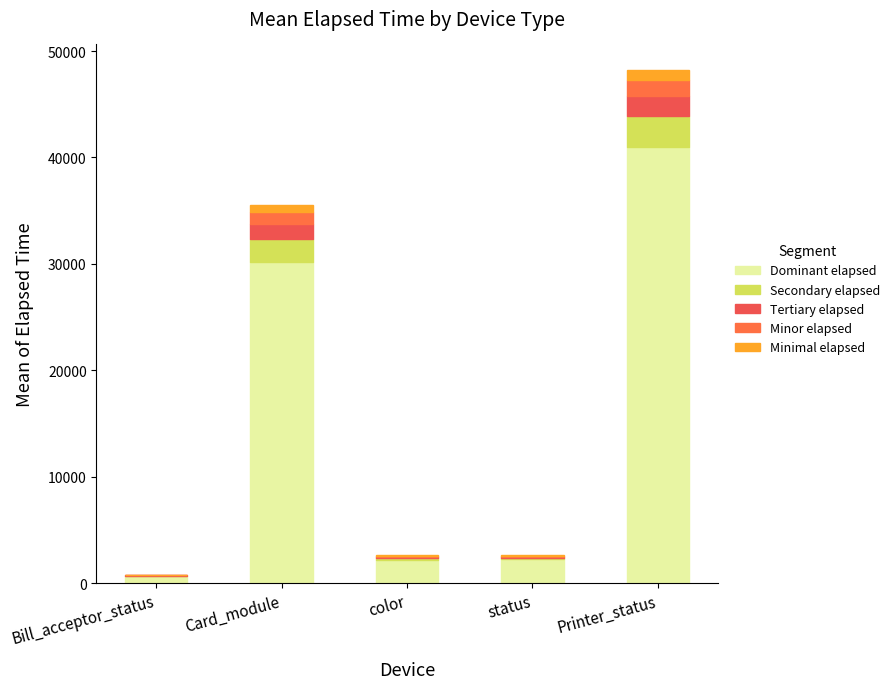

What position from the left is Printer_status?

5